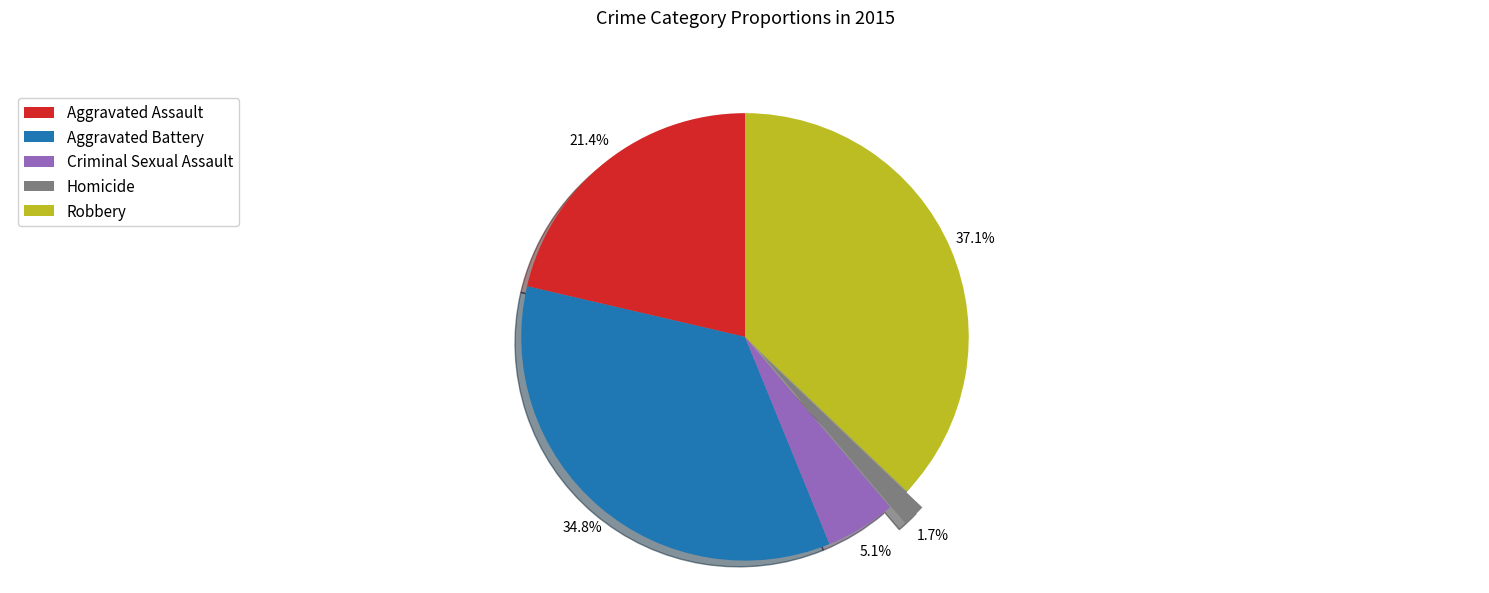

Rank the categories by value from highest to lowest.

Robbery, Aggravated Battery, Aggravated Assault, Criminal Sexual Assault, Homicide